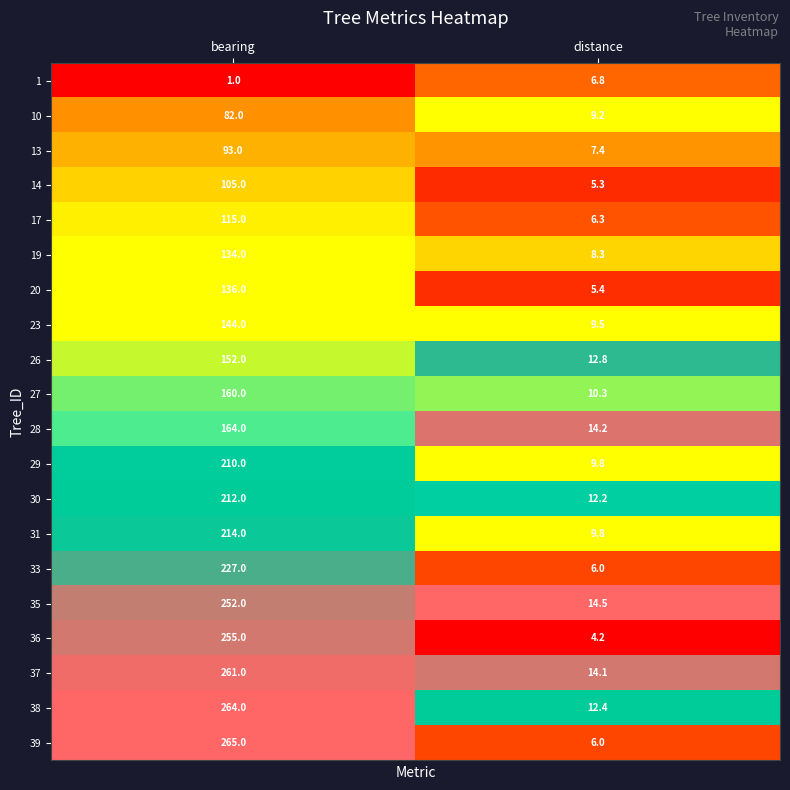

What is the approximate value of 30 at bearing?

212.0